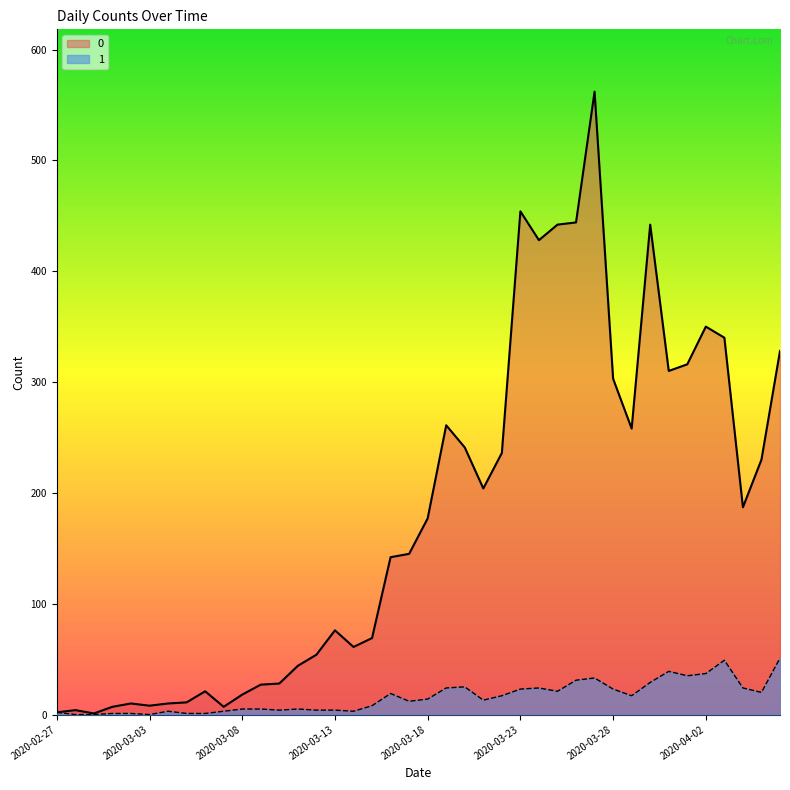

At 2020-03-08, list the series in order from largest to smallest.

0, 1